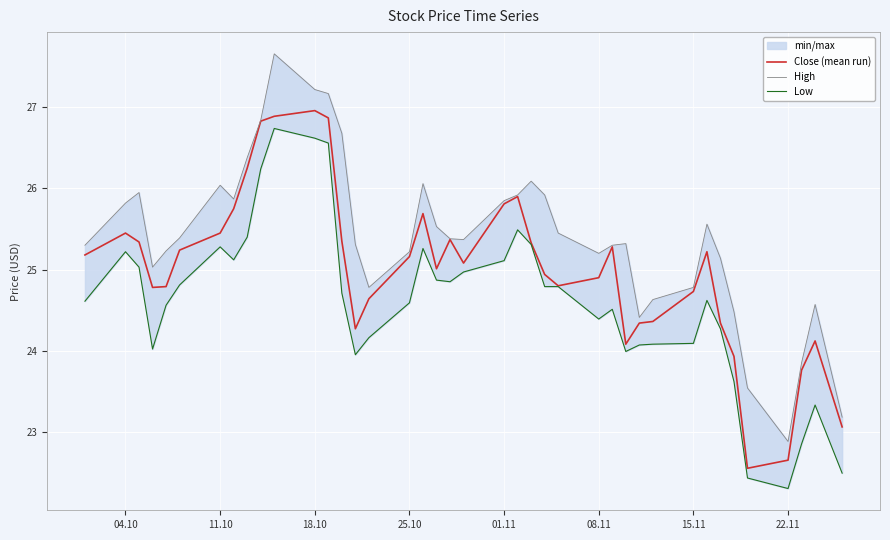

List the series in order of their peak value, highest first.

High, Close (mean run), Low